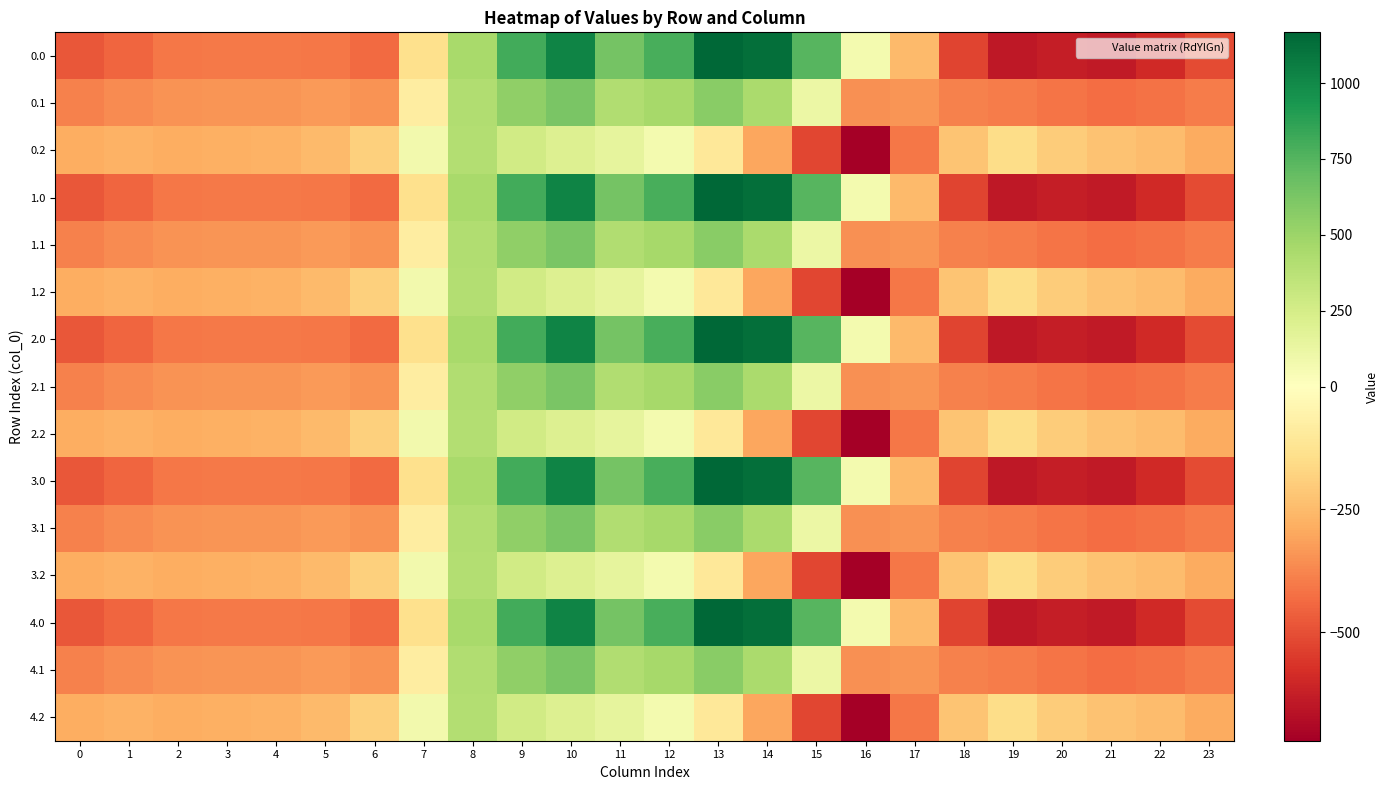

Reading right to left, transcribe all the data shown in this chart.

0.0: 23=-511.3	22=-592.3	21=-638.4	20=-629.9	19=-644.5	18=-529.6	17=-250.3	16=67.6	15=739.0	14=1128.3	13=1167.2	12=784.4	11=640.9	10=1023.2	9=804.0	8=454.2	7=-136.4	6=-435.0	5=-410.8	4=-404.9	3=-404.4	2=-410.3	1=-449.5	0=-482.0
0.1: 23=-399.4	22=-419.9	21=-432.4	20=-414.5	19=-399.7	18=-388.5	17=-340.1	16=-353.7	15=111.1	14=438.6	13=574.0	12=456.1	11=415.4	10=628.1	9=542.1	8=412.6	7=-81.6	6=-345.2	5=-329.5	4=-339.6	3=-342.7	2=-347.9	1=-361.1	0=-384.6
0.2: 23=-287.5	22=-247.4	21=-226.4	20=-199.2	19=-151.1	18=-223.1	17=-409.5	16=-721.2	15=-522.2	14=-301.9	13=-104.4	12=65.2	11=149.1	10=202.5	9=271.1	8=407.2	7=77.9	6=-187.1	5=-248.1	4=-274.4	3=-281.0	2=-285.5	1=-272.7	0=-287.1
1.0: 23=-511.3	22=-592.3	21=-638.4	20=-629.9	19=-644.5	18=-529.6	17=-250.3	16=67.6	15=739.0	14=1128.3	13=1167.2	12=784.4	11=640.9	10=1023.2	9=804.0	8=454.2	7=-136.4	6=-435.0	5=-410.8	4=-404.9	3=-404.4	2=-410.3	1=-449.5	0=-482.0
1.1: 23=-399.4	22=-419.9	21=-432.4	20=-414.5	19=-399.7	18=-388.5	17=-340.1	16=-353.7	15=111.1	14=438.6	13=574.0	12=456.1	11=415.4	10=628.1	9=542.1	8=412.6	7=-81.6	6=-345.2	5=-329.5	4=-339.6	3=-342.7	2=-347.9	1=-361.1	0=-384.6
1.2: 23=-287.5	22=-247.4	21=-226.4	20=-199.2	19=-151.1	18=-223.1	17=-409.5	16=-721.2	15=-522.2	14=-301.9	13=-104.4	12=65.2	11=149.1	10=202.5	9=271.1	8=407.2	7=77.9	6=-187.1	5=-248.1	4=-274.4	3=-281.0	2=-285.5	1=-272.7	0=-287.1
2.0: 23=-511.3	22=-592.3	21=-638.4	20=-629.9	19=-644.5	18=-529.6	17=-250.3	16=67.6	15=739.0	14=1128.3	13=1167.2	12=784.4	11=640.9	10=1023.2	9=804.0	8=454.2	7=-136.4	6=-435.0	5=-410.8	4=-404.9	3=-404.4	2=-410.3	1=-449.5	0=-482.0
2.1: 23=-399.4	22=-419.9	21=-432.4	20=-414.5	19=-399.7	18=-388.5	17=-340.1	16=-353.7	15=111.1	14=438.6	13=574.0	12=456.1	11=415.4	10=628.1	9=542.1	8=412.6	7=-81.6	6=-345.2	5=-329.5	4=-339.6	3=-342.7	2=-347.9	1=-361.1	0=-384.6
2.2: 23=-287.5	22=-247.4	21=-226.4	20=-199.2	19=-151.1	18=-223.1	17=-409.5	16=-721.2	15=-522.2	14=-301.9	13=-104.4	12=65.2	11=149.1	10=202.5	9=271.1	8=407.2	7=77.9	6=-187.1	5=-248.1	4=-274.4	3=-281.0	2=-285.5	1=-272.7	0=-287.1
3.0: 23=-511.3	22=-592.3	21=-638.4	20=-629.9	19=-644.5	18=-529.6	17=-250.3	16=67.6	15=739.0	14=1128.3	13=1167.2	12=784.4	11=640.9	10=1023.2	9=804.0	8=454.2	7=-136.4	6=-435.0	5=-410.8	4=-404.9	3=-404.4	2=-410.3	1=-449.5	0=-482.0
3.1: 23=-399.4	22=-419.9	21=-432.4	20=-414.5	19=-399.7	18=-388.5	17=-340.1	16=-353.7	15=111.1	14=438.6	13=574.0	12=456.1	11=415.4	10=628.1	9=542.1	8=412.6	7=-81.6	6=-345.2	5=-329.5	4=-339.6	3=-342.7	2=-347.9	1=-361.1	0=-384.6
3.2: 23=-287.5	22=-247.4	21=-226.4	20=-199.2	19=-151.1	18=-223.1	17=-409.5	16=-721.2	15=-522.2	14=-301.9	13=-104.4	12=65.2	11=149.1	10=202.5	9=271.1	8=407.2	7=77.9	6=-187.1	5=-248.1	4=-274.4	3=-281.0	2=-285.5	1=-272.7	0=-287.1
4.0: 23=-511.3	22=-592.3	21=-638.4	20=-629.9	19=-644.5	18=-529.6	17=-250.3	16=67.6	15=739.0	14=1128.3	13=1167.2	12=784.4	11=640.9	10=1023.2	9=804.0	8=454.2	7=-136.4	6=-435.0	5=-410.8	4=-404.9	3=-404.4	2=-410.3	1=-449.5	0=-482.0
4.1: 23=-399.4	22=-419.9	21=-432.4	20=-414.5	19=-399.7	18=-388.5	17=-340.1	16=-353.7	15=111.1	14=438.6	13=574.0	12=456.1	11=415.4	10=628.1	9=542.1	8=412.6	7=-81.6	6=-345.2	5=-329.5	4=-339.6	3=-342.7	2=-347.9	1=-361.1	0=-384.6
4.2: 23=-287.5	22=-247.4	21=-226.4	20=-199.2	19=-151.1	18=-223.1	17=-409.5	16=-721.2	15=-522.2	14=-301.9	13=-104.4	12=65.2	11=149.1	10=202.5	9=271.1	8=407.2	7=77.9	6=-187.1	5=-248.1	4=-274.4	3=-281.0	2=-285.5	1=-272.7	0=-287.1